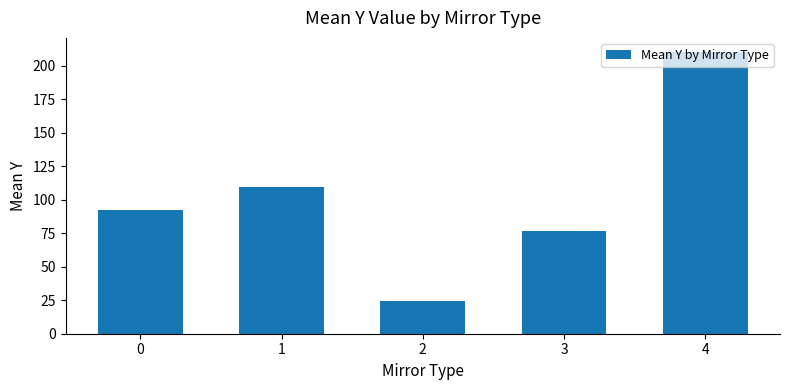

How many distinct data groups are displayed?

1